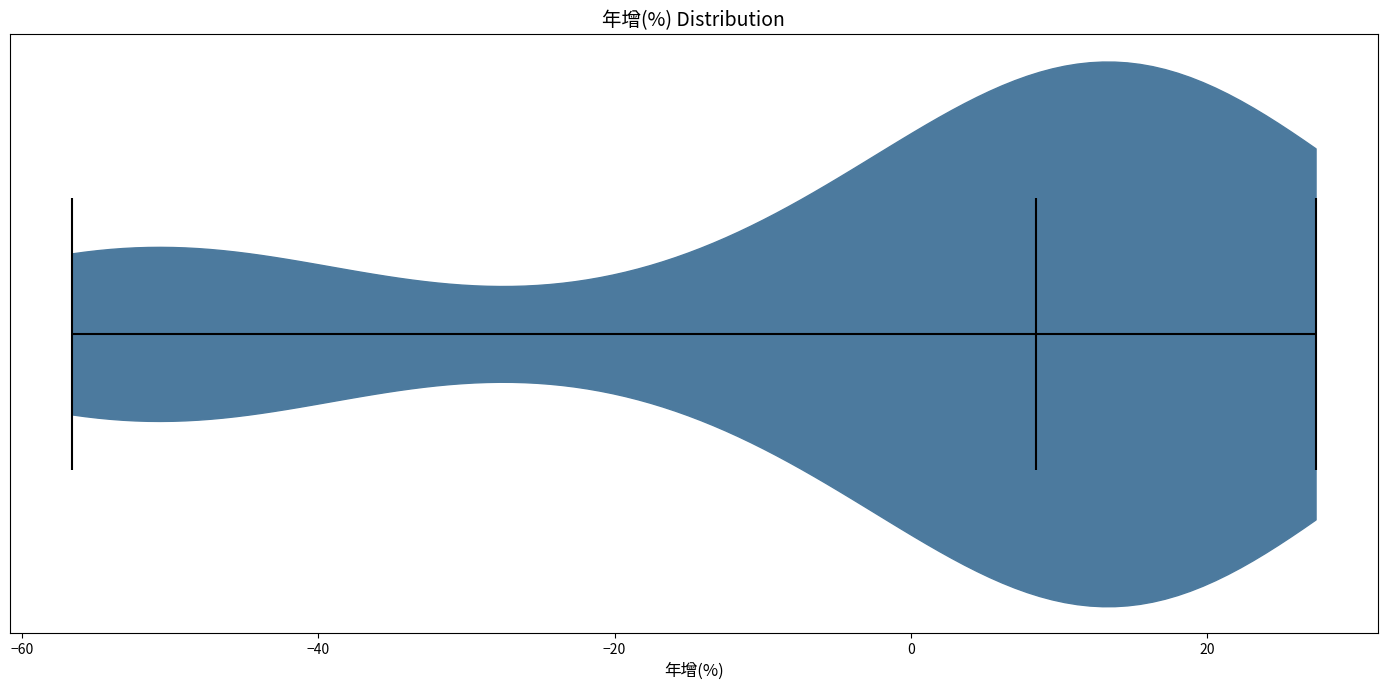

Read this violin plot against the x-axis: where its median line is, and the lowest and highest points the violin reaches. The values are not printed on the chart, so give them approximately, as read against the axis.

median line 8, lowest point -56, highest point 28